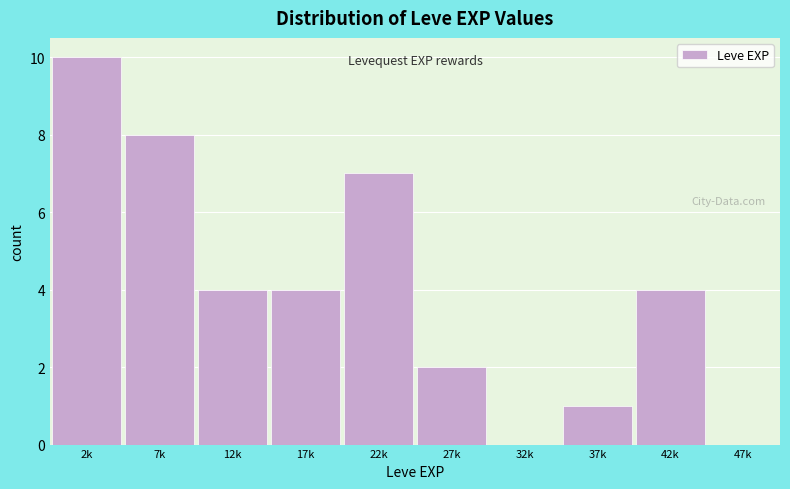

Reading right to left, what are all the values shown in this chart?

47k=0	42k=4	37k=1	32k=0	27k=2	22k=7	17k=4	12k=4	7k=8	2k=10